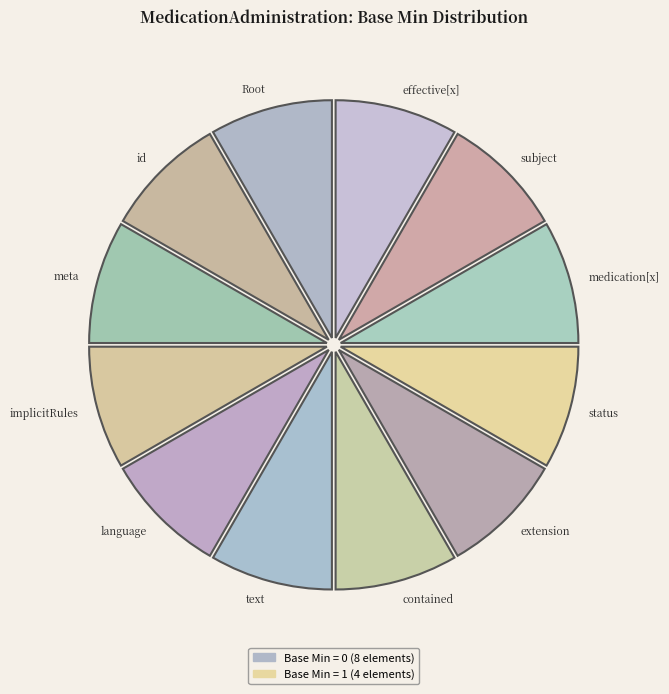

How many segments does this pie chart have?

12